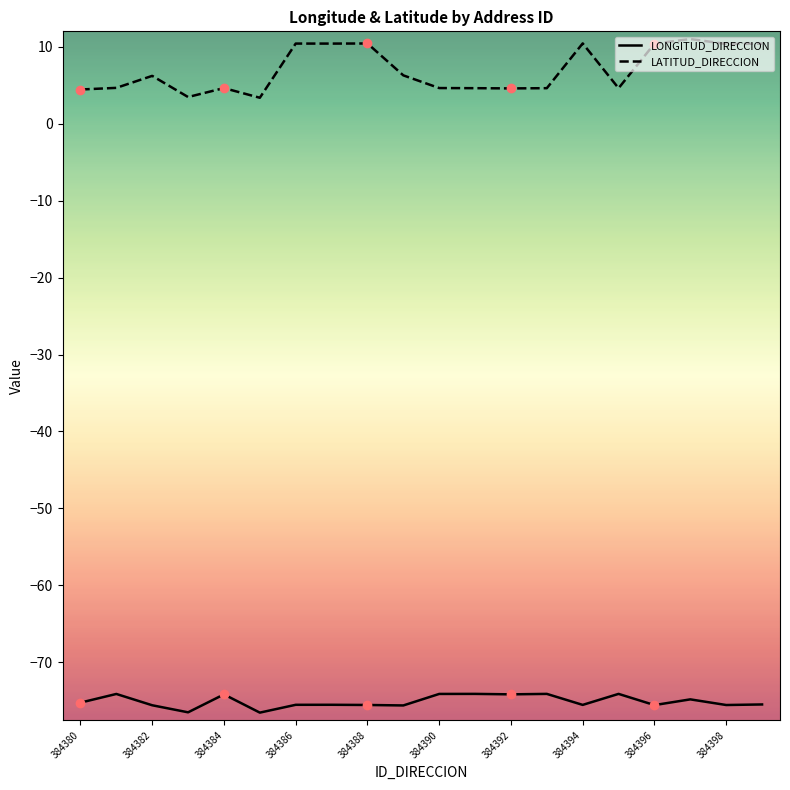

What is the smallest value displayed?

-76.5